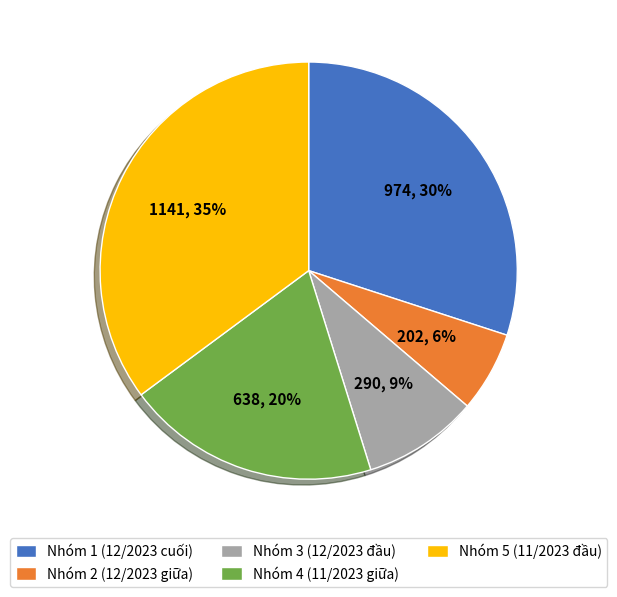

Which has a higher value, Nhóm 4 (11/2023 giữa) or Nhóm 2 (12/2023 giữa)?

Nhóm 4 (11/2023 giữa)